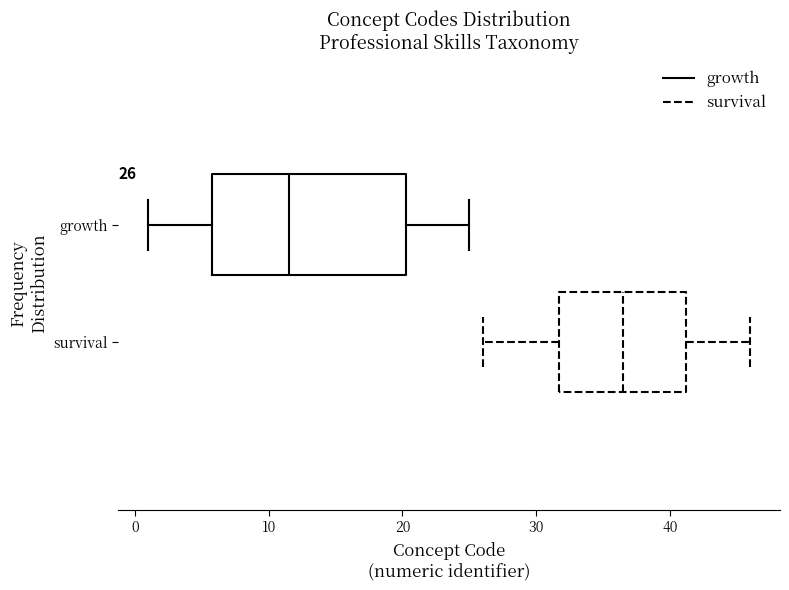

Comparing the boxes themselves (not the whiskers), which one is the widest?

growth